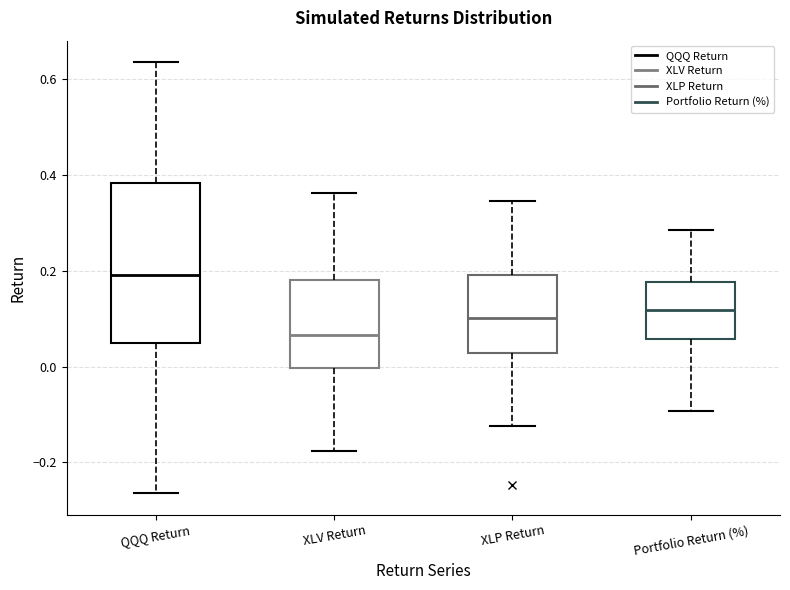

Reading left to right, transcribe this box plot: for each box, give where its median line is, the range the box spans, and where its two whiskers end, as read against the y-axis. The values are not printed on the chart, so give them approximately, as read against the axis.

QQQ Return: median 0.20, box 0.04 to 0.38, whiskers -0.26 to 0.64
XLV Return: median 0.06, box 0.00 to 0.18, whiskers -0.18 to 0.36
XLP Return: median 0.10, box 0.02 to 0.20, whiskers -0.12 to 0.34
Portfolio Return (%): median 0.12, box 0.06 to 0.18, whiskers -0.10 to 0.28